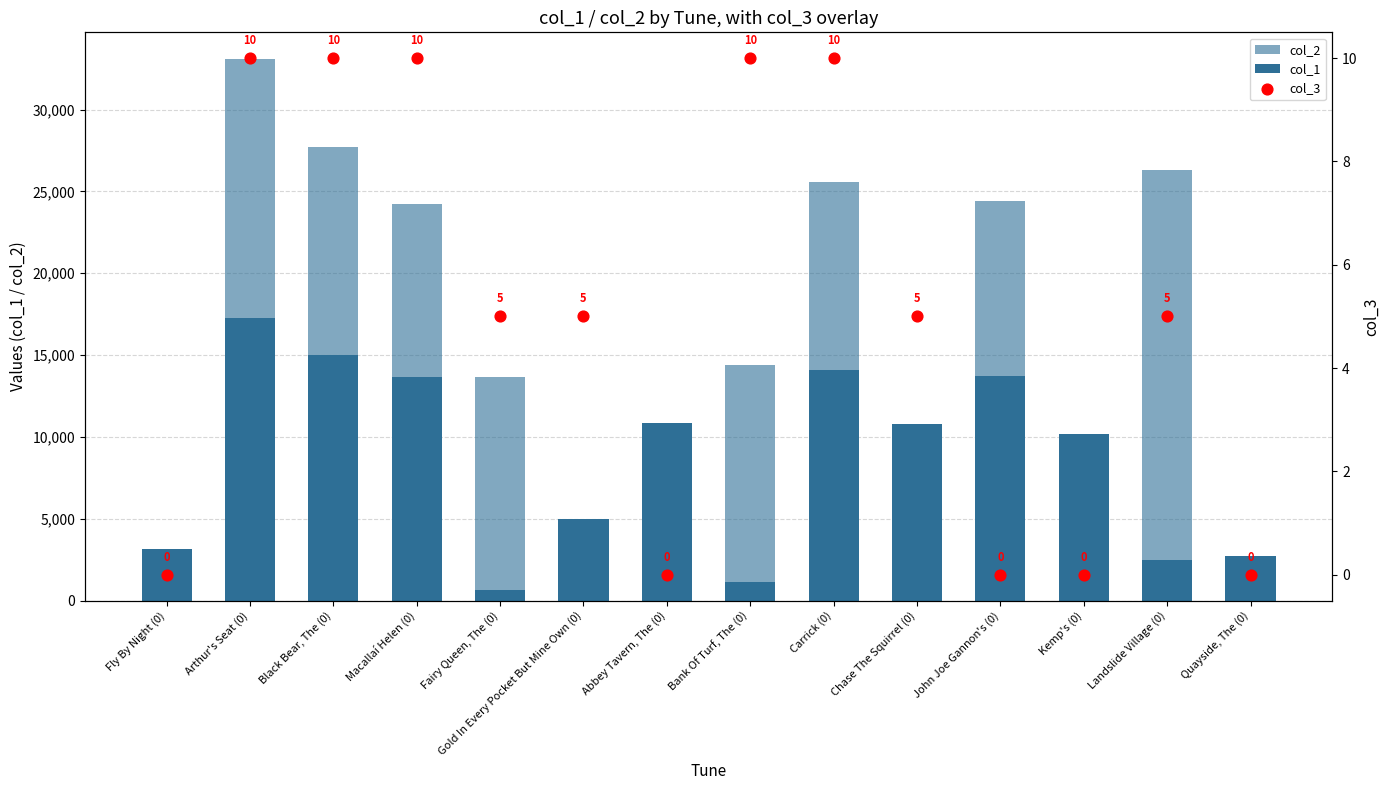

At how many categories does at least one series exceed 12098?

8